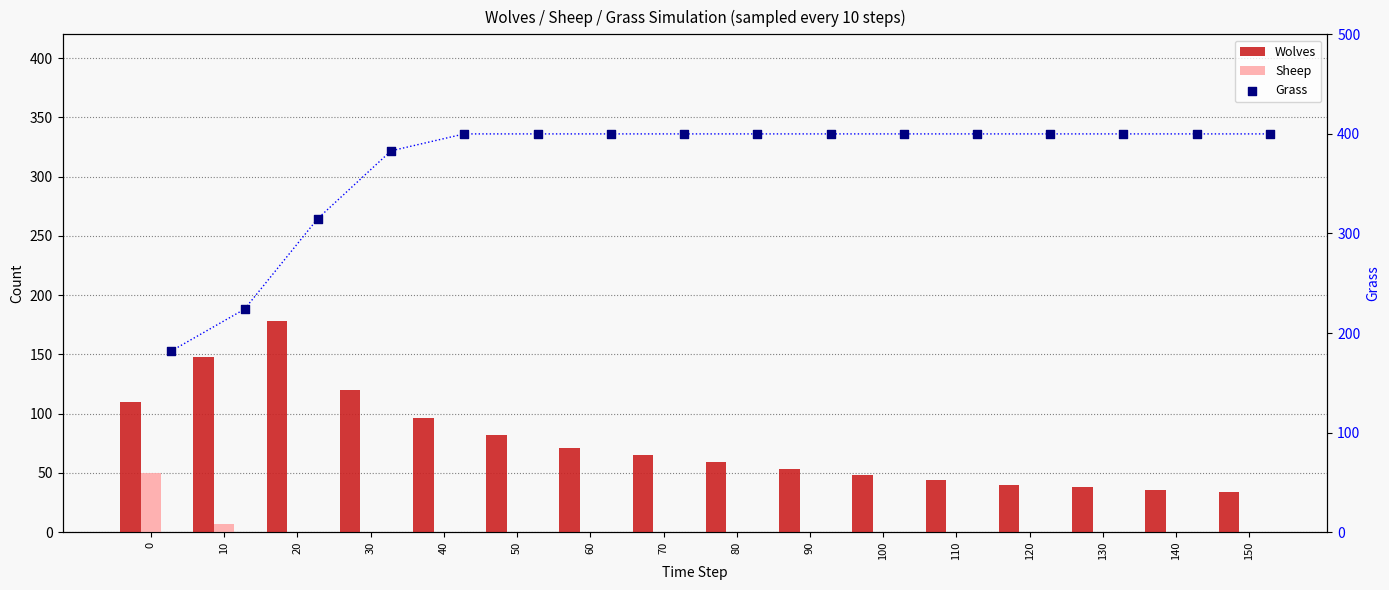

Which series reaches the maximum Y coordinate?

Grass